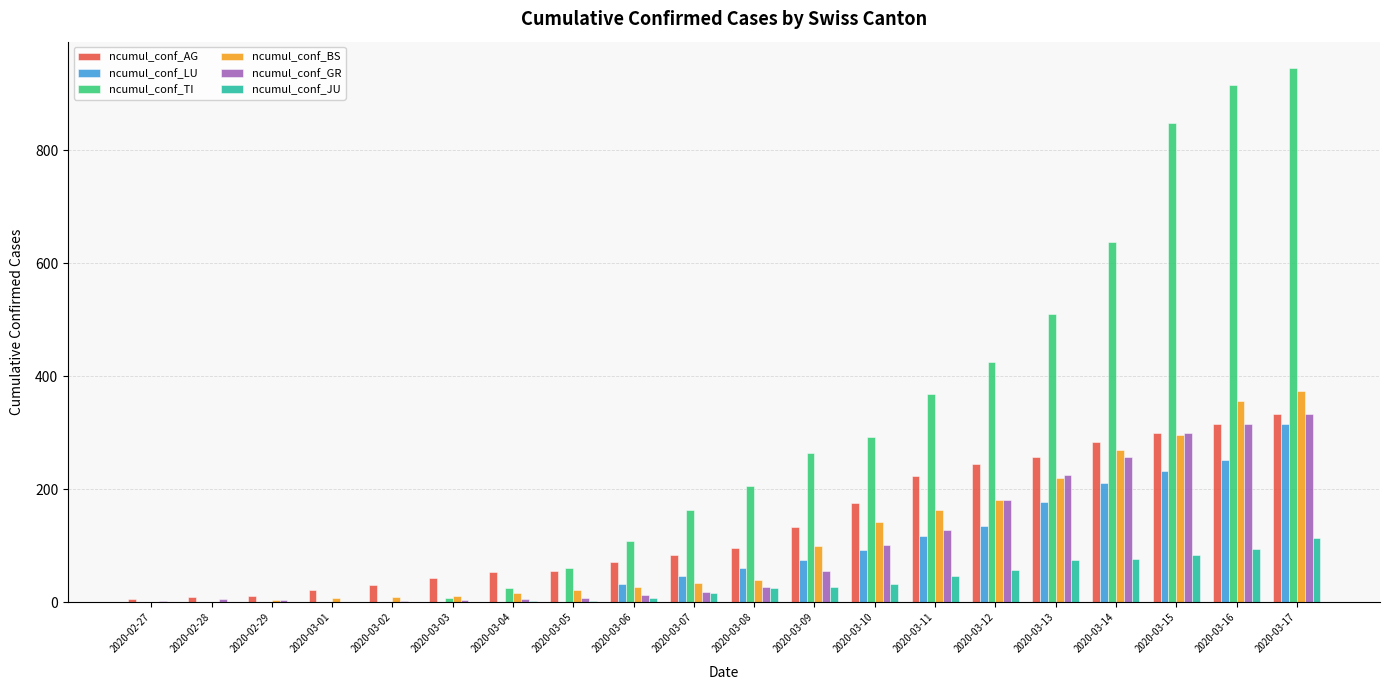

At which category is the sum across all series the highest?

2020-03-17